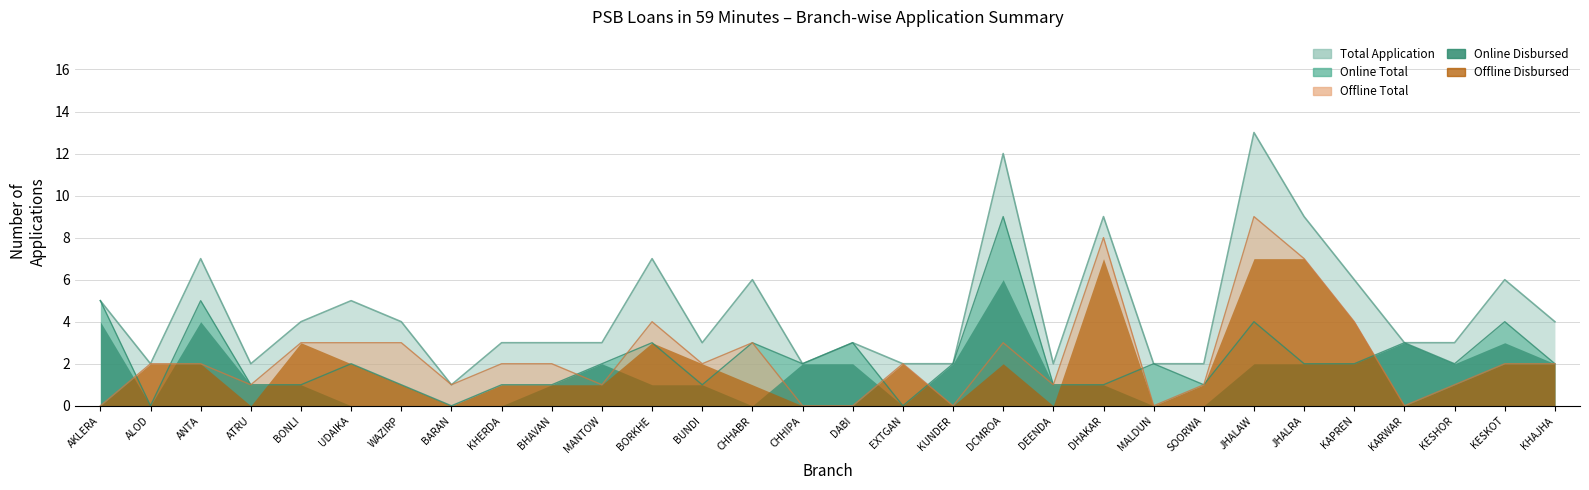

List the labels in order of Online Total value, smallest first.

ALOD, BARAN, EXTGAN, ATRU, BONLI, WAZIRP, KHERDA, BHAVAN, BUNDI, DEENDA, DHAKAR, SOORWA, UDAIKA, MANTOW, CHHIPA, KUNDER, MALDUN, JHALRA, KAPREN, KESHOR, KHAJHA, BORKHE, CHHABR, DABI, KARWAR, JHALAW, KESKOT, AKLERA, ANTA, DCMROA